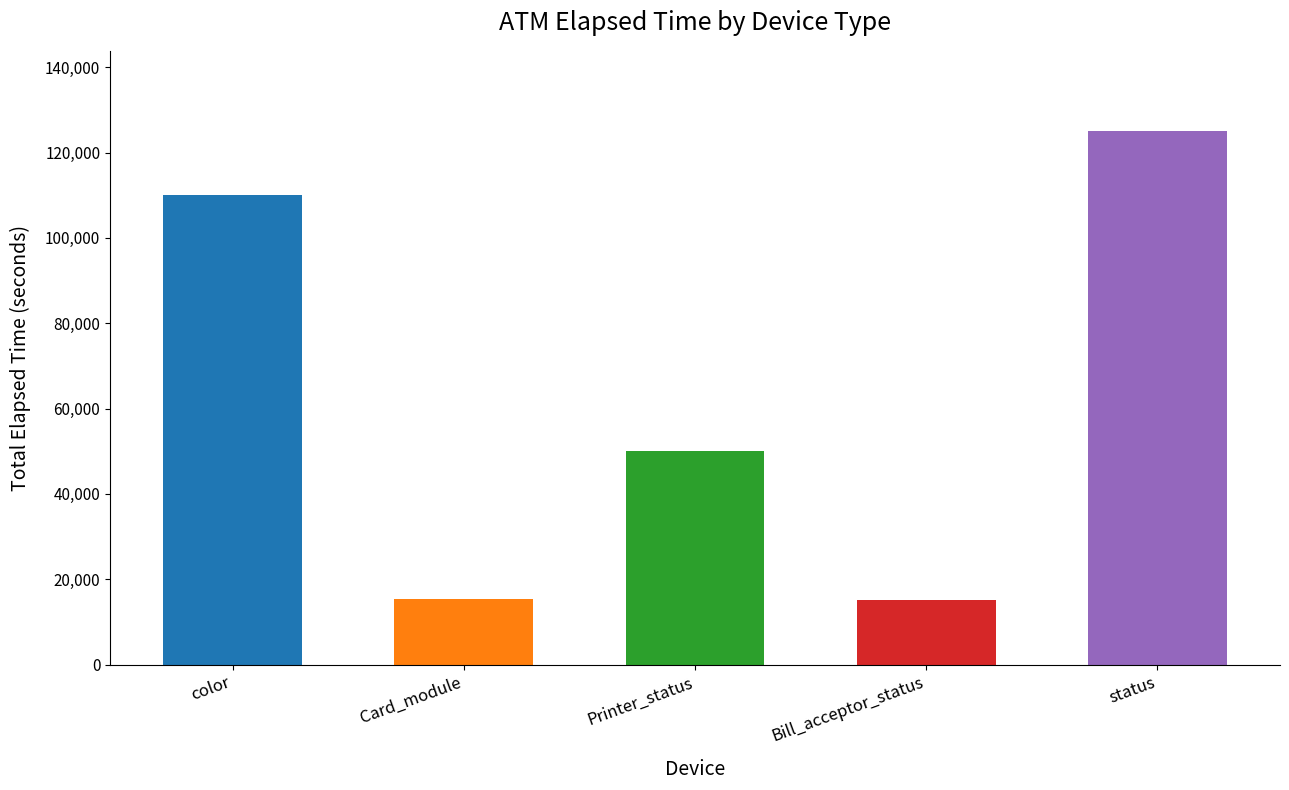

What is the label of the 4th bar from the right?

Card_module